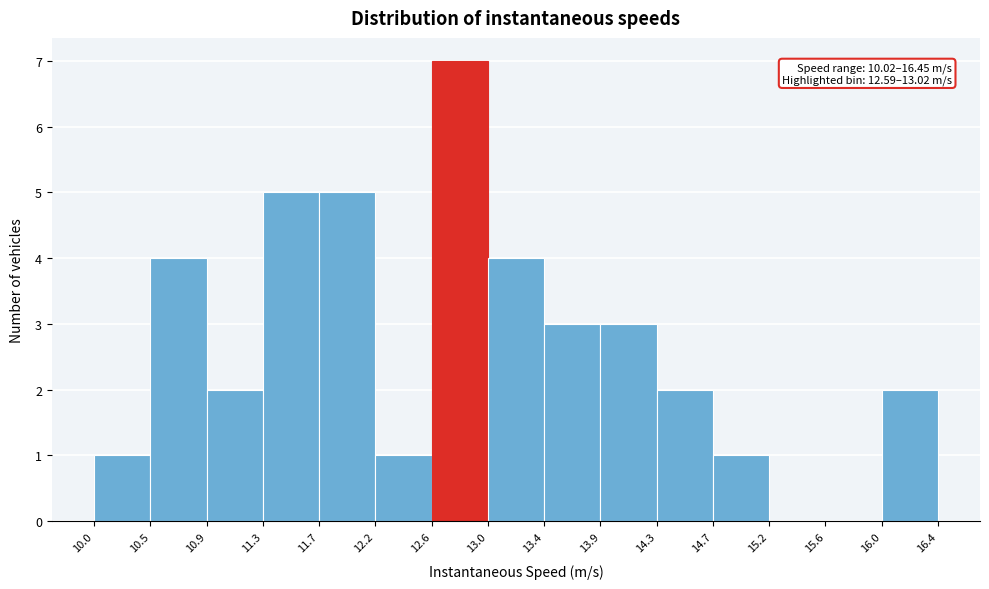

Over which range of the x-axis is the bar tallest?

12.6 to 13.0